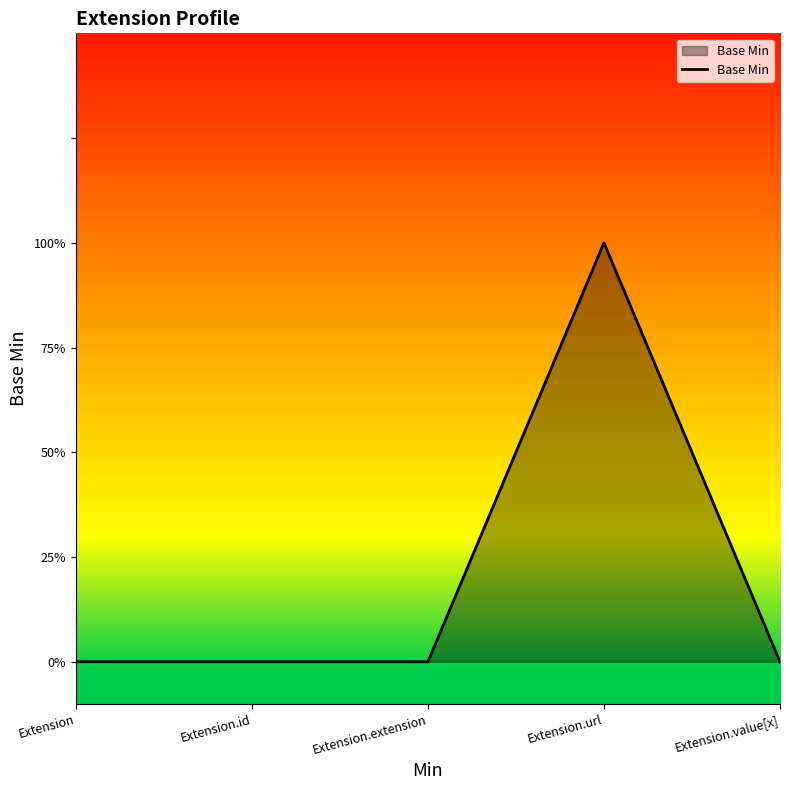

Does the chart display data point markers on the line(s)?

No